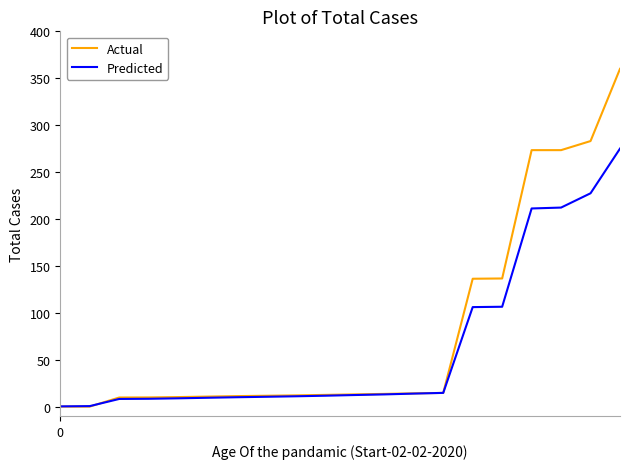

Which series has the largest total across all categories?

Actual